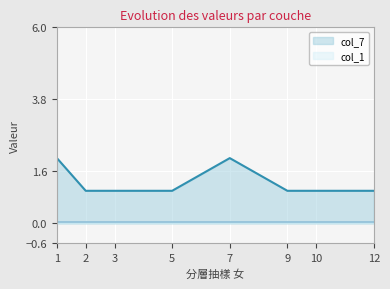

What is the difference between the second highest and second lowest values?

1